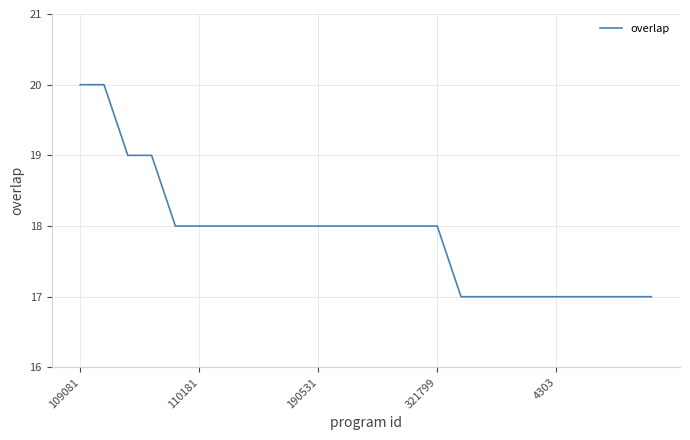

What is the difference between the maximum and minimum values?

3